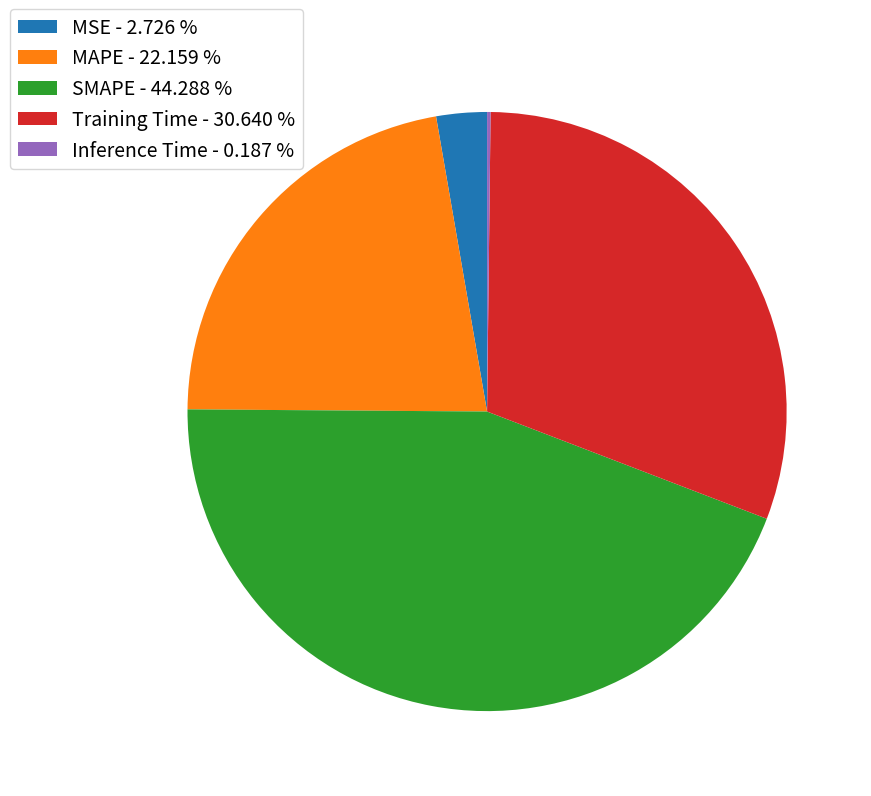

Is MAPE the majority of the pie?

No